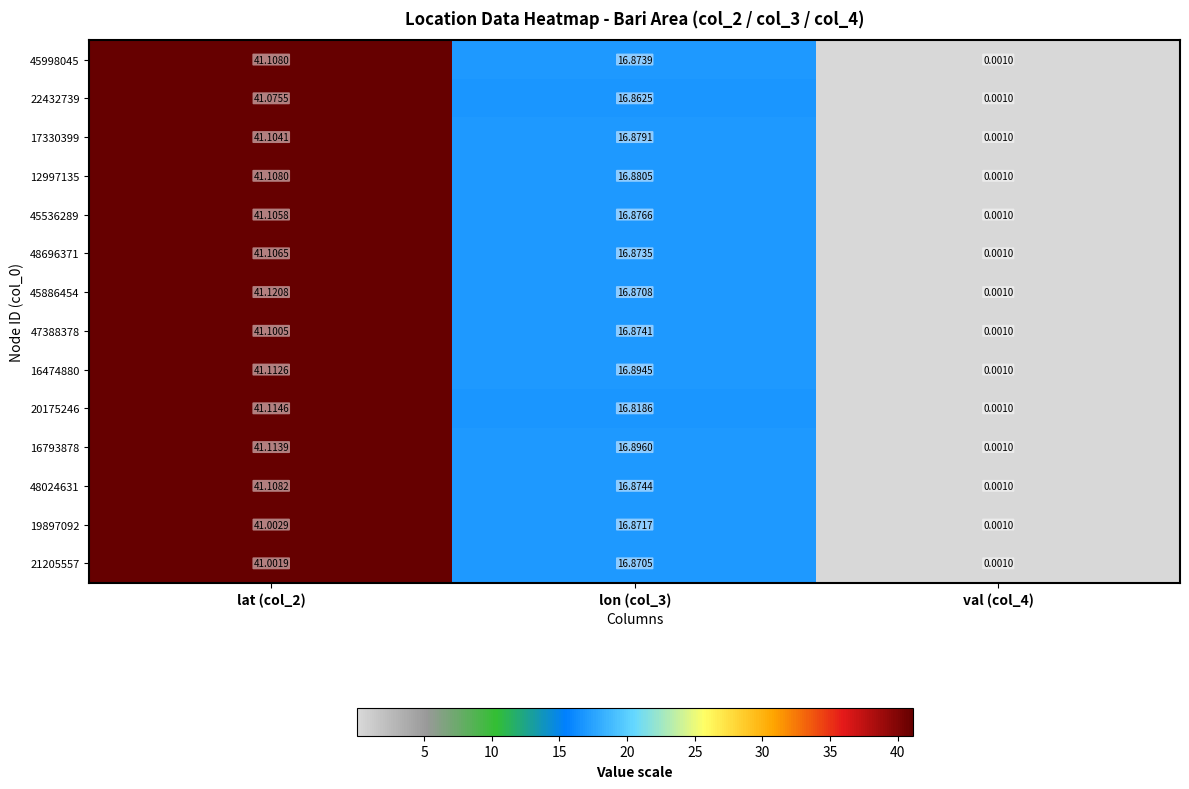

Which series has the largest total across all categories?

16793878